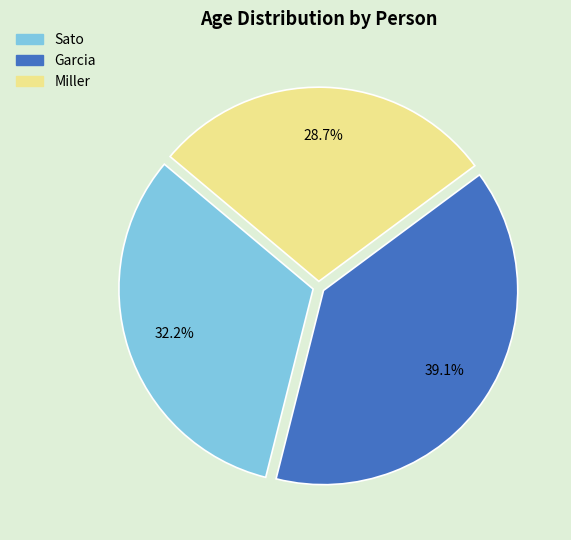

To the nearest percent, what portion does Sato represent?

32%